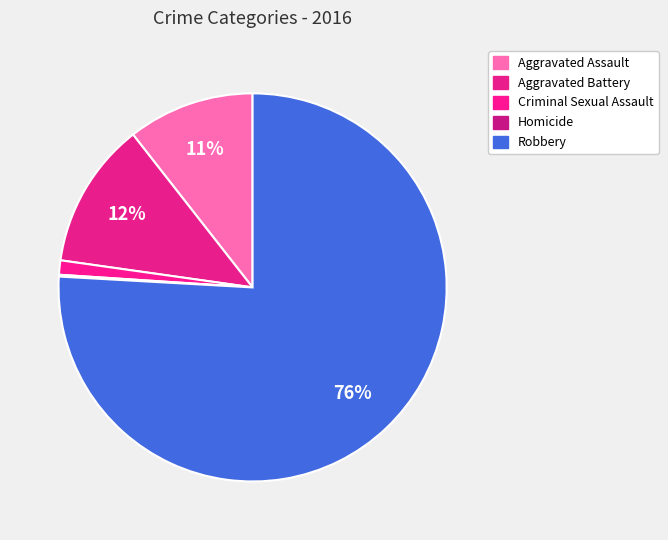

Combined, what portion of the pie is Aggravated Battery and Aggravated Assault?

22.8%